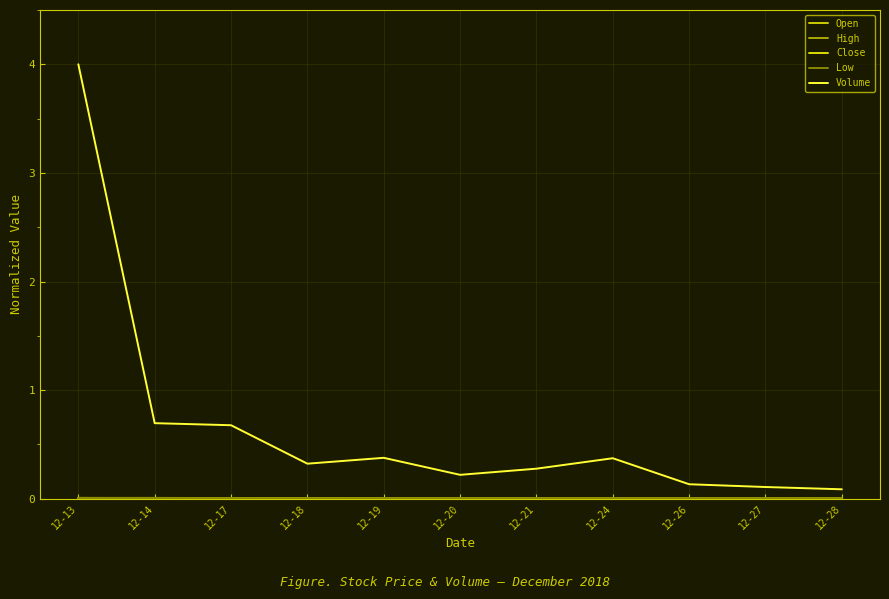

The Volume series shows 0.0 at 12-20. True or false?

False